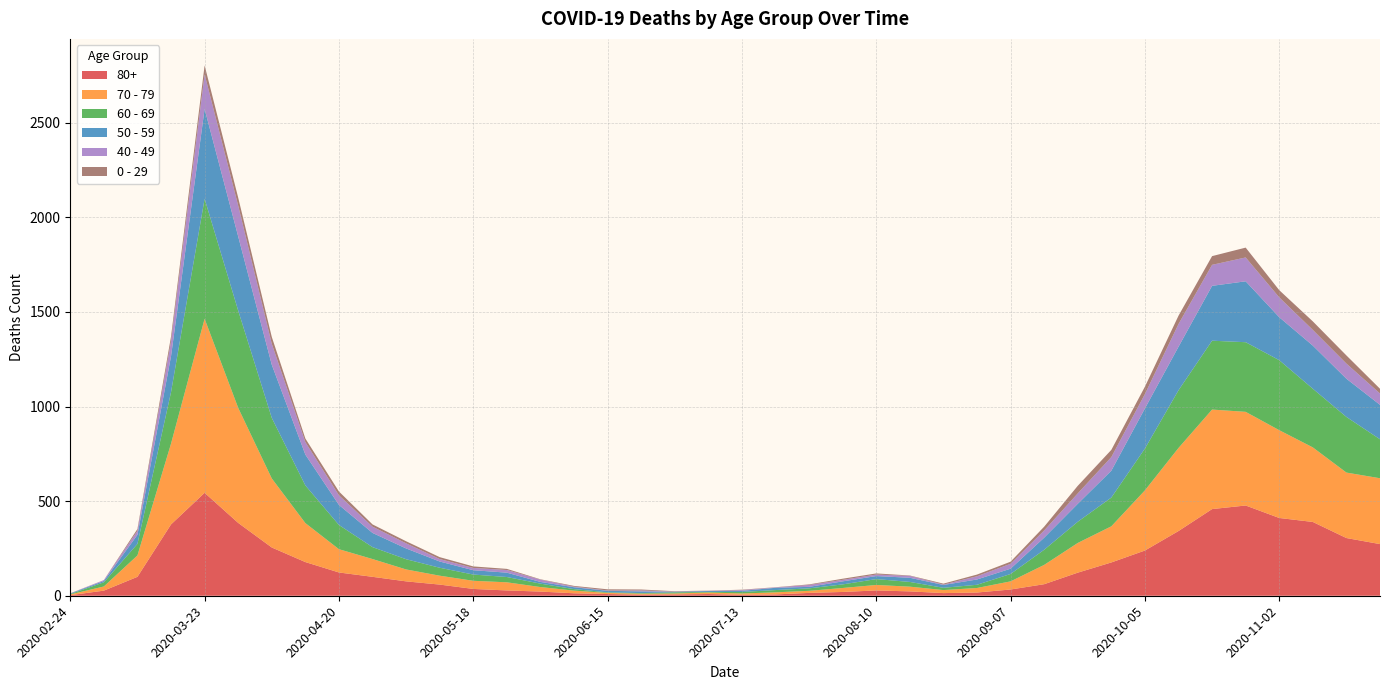

Reading left to right, what are all the values shown in this chart?

80+: 3	27	100	377	544	385	255	178	123	100	76	59	36	28	22	13	9	6	7	9	5	7	15	20	28	23	14	17	33	61	122	176	239	342	458	477	411	390	305	273
70 - 79: 4	22	113	427	920	608	365	206	123	94	63	47	43	43	24	14	6	5	5	8	7	11	11	21	29	25	16	24	43	102	157	191	318	439	526	495	464	394	346	348
60 - 69: 2	22	61	272	634	514	320	199	128	63	54	42	33	28	18	8	3	3	6	3	8	12	13	19	31	25	12	17	39	80	112	152	221	305	364	368	370	310	294	206
50 - 59: 3	7	48	190	475	392	281	163	106	75	57	33	23	23	9	10	8	9	3	5	6	12	8	16	16	22	15	28	28	64	95	142	212	230	290	322	227	228	202	182
40 - 49: 0	5	21	79	183	163	111	66	51	33	27	13	12	14	12	3	2	5	1	1	4	2	10	8	8	10	2	17	26	38	55	72	76	120	111	126	105	83	80	60
0 - 29: 1	0	10	25	47	42	36	19	20	12	11	10	8	6	2	4	6	5	2	1	2	1	3	6	6	2	5	9	11	20	40	38	39	44	46	52	38	45	43	25